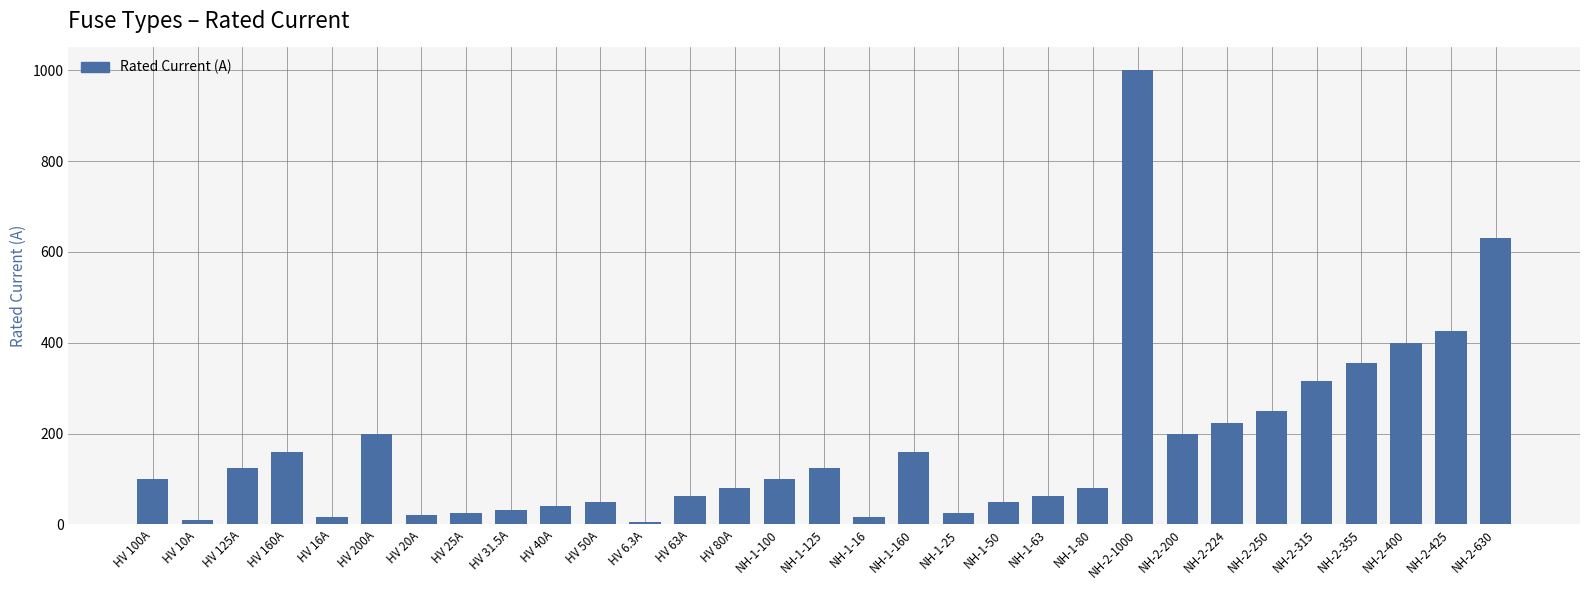

Are the bars grouped side by side (vs. stacked)?

No